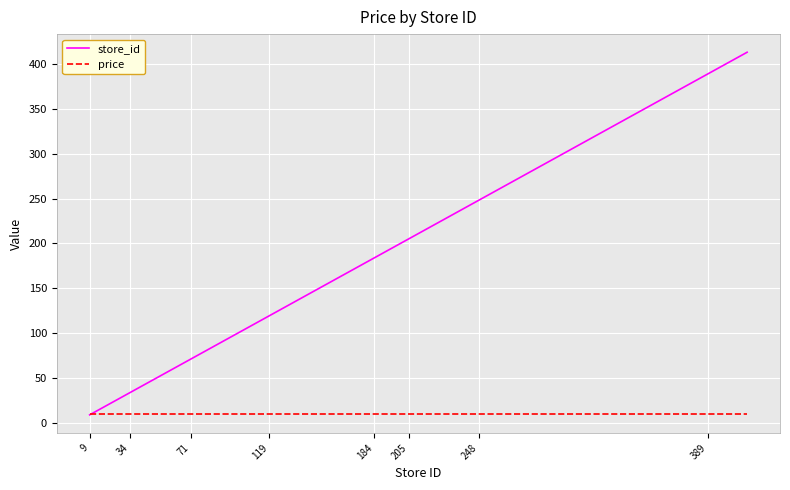

Which series has the widest spread of values?

store_id